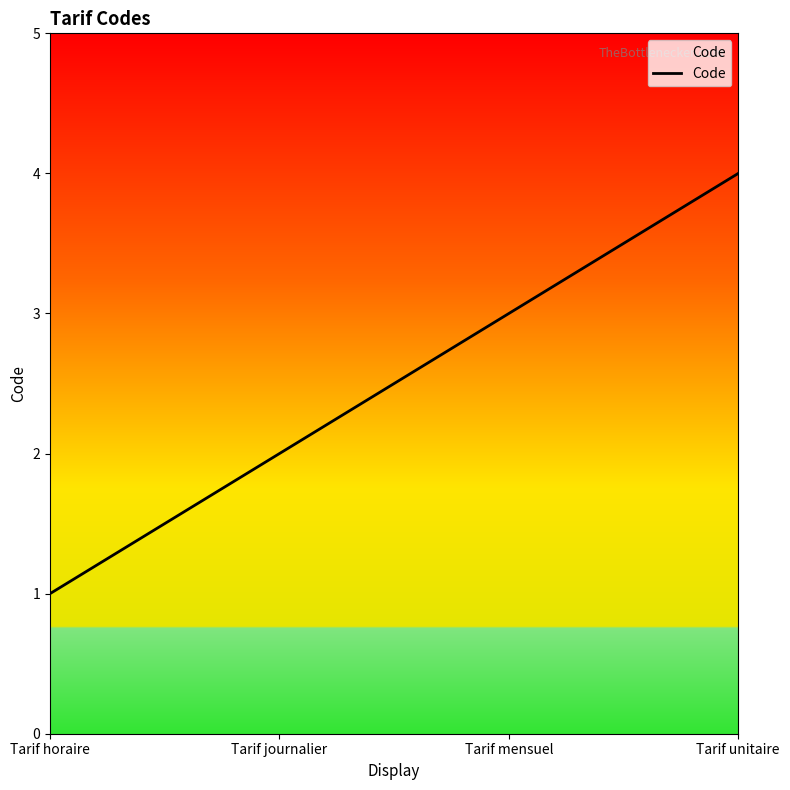

Rank the categories by value from highest to lowest.

Tarif unitaire, Tarif mensuel, Tarif journalier, Tarif horaire